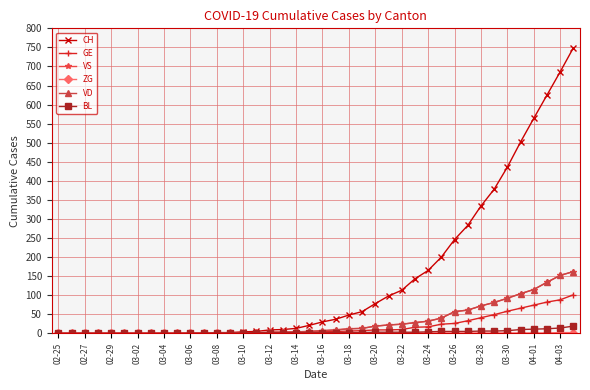

Does the chart display data point markers on the line(s)?

Yes